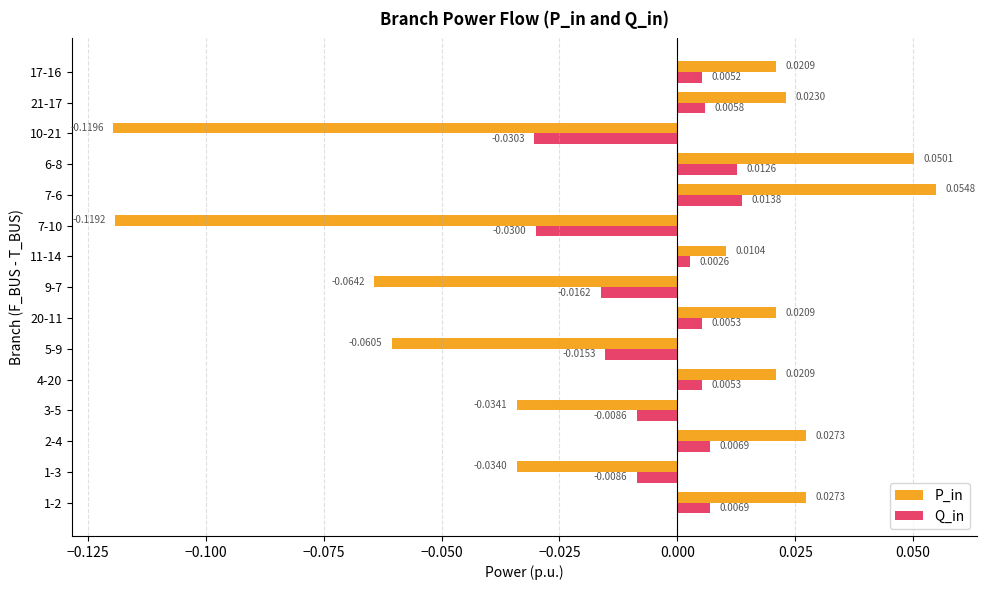

List the series in order of their peak value, lowest first.

Q_in, P_in